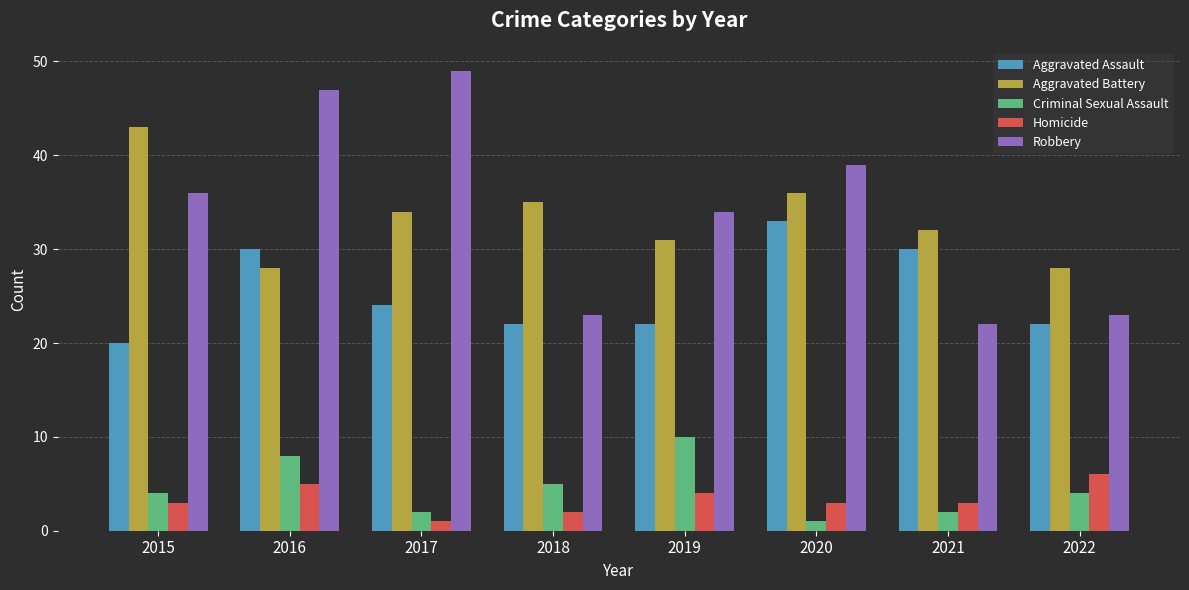

What is the difference between the maximum and minimum values in the Homicide series?

5